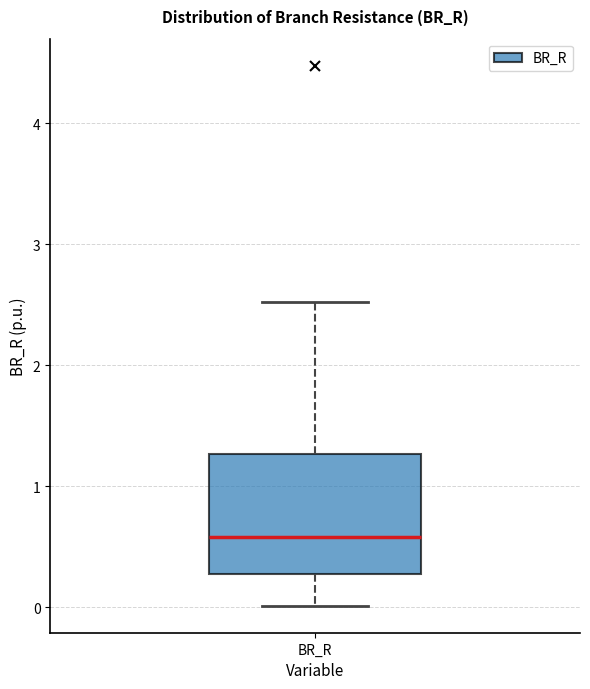

Transcribe this box plot: give where the median line is, the range the box spans, and where the two whiskers end, as read against the y-axis. The values are not printed on the chart, so give them approximately, as read against the axis.

median 0.6, box 0.3 to 1.3, whiskers 0.0 to 2.5